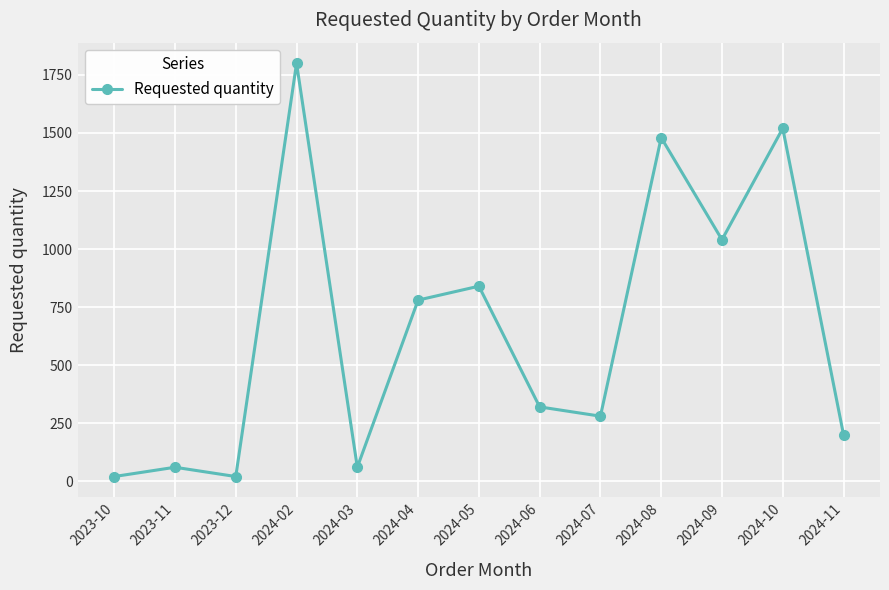

At which category does the data reach its first local valley?

2023-12